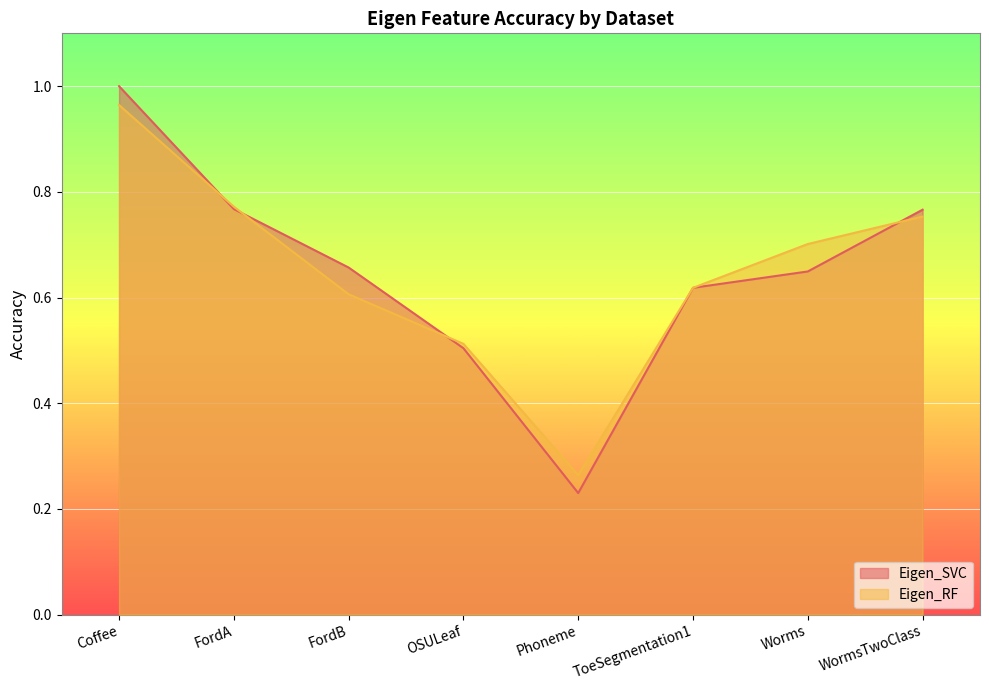

At which category is the sum across all series the highest?

Coffee